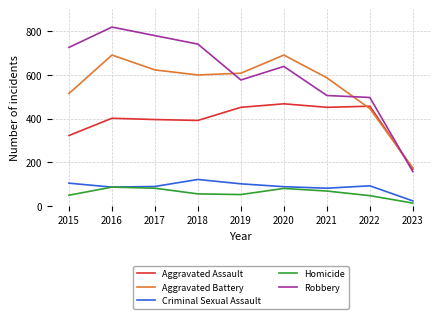

What is the minimum value shown in the chart?

14